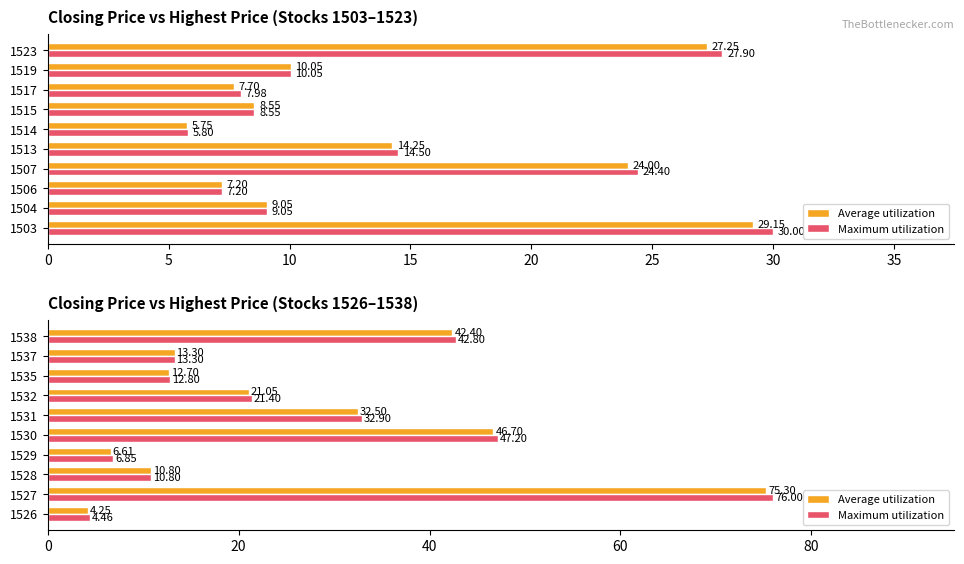

List the series in order of their overall mean, lowest first.

Average utilization, Maximum utilization